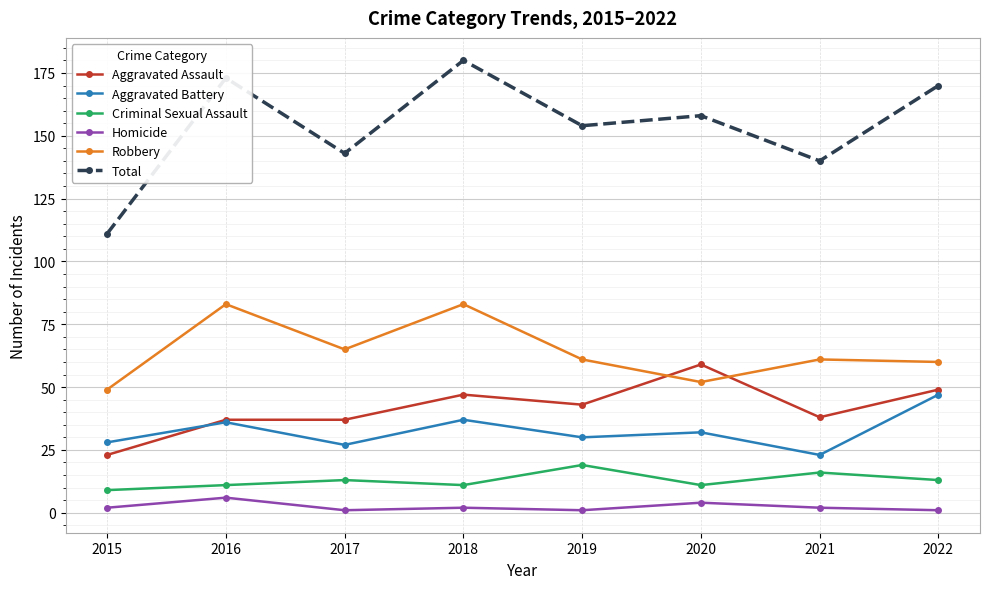

True or false: Robbery has more than 1 interior local peaks.

True